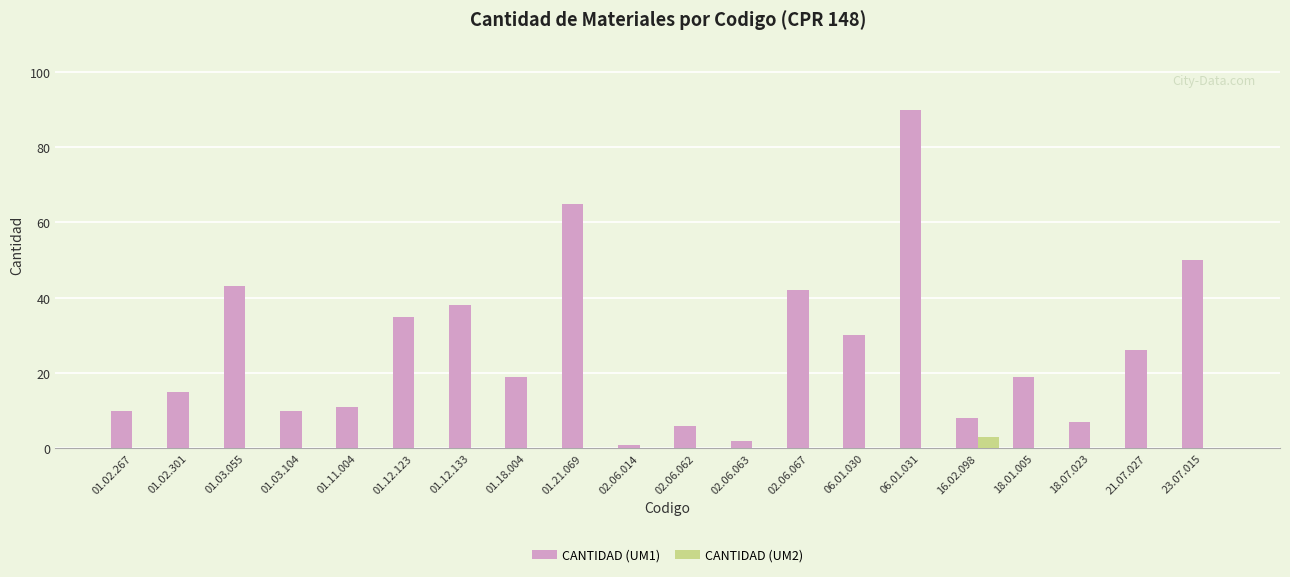

Does the chart contain stacked bars?

No